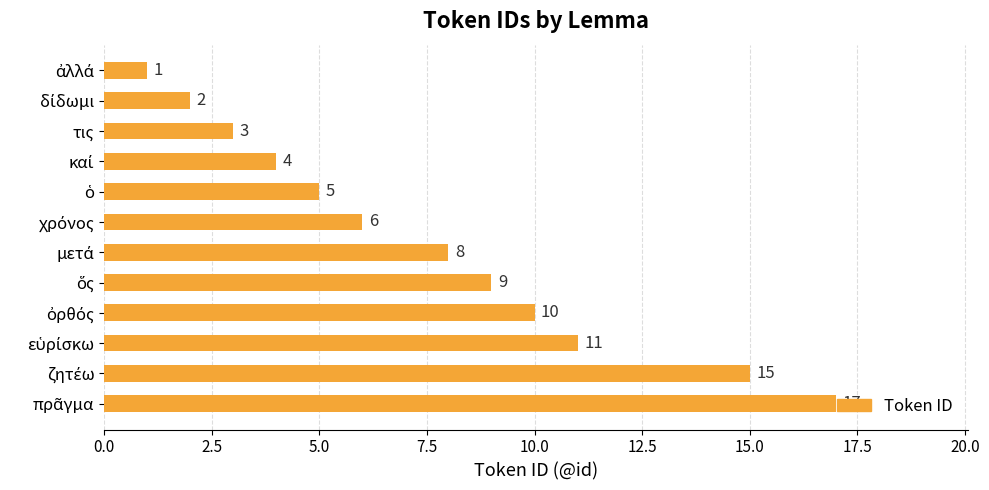

What is the value of the 7th bar from the top?

8